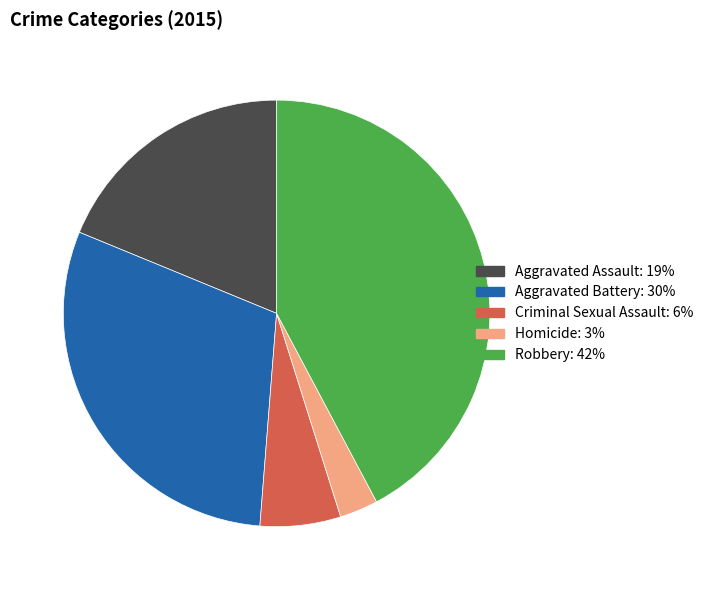

Which category has the smallest portion of the pie?

Homicide